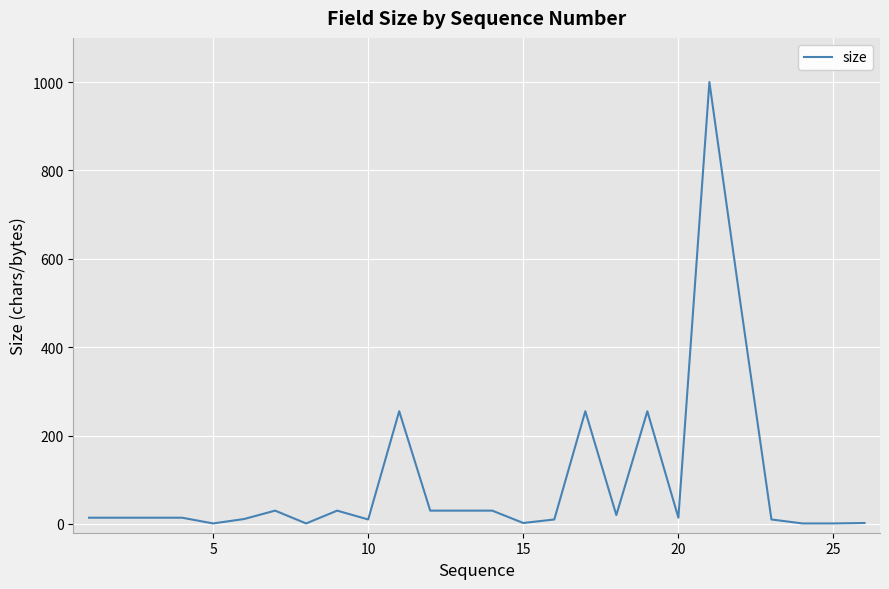

What is the difference between the maximum and minimum values?

999